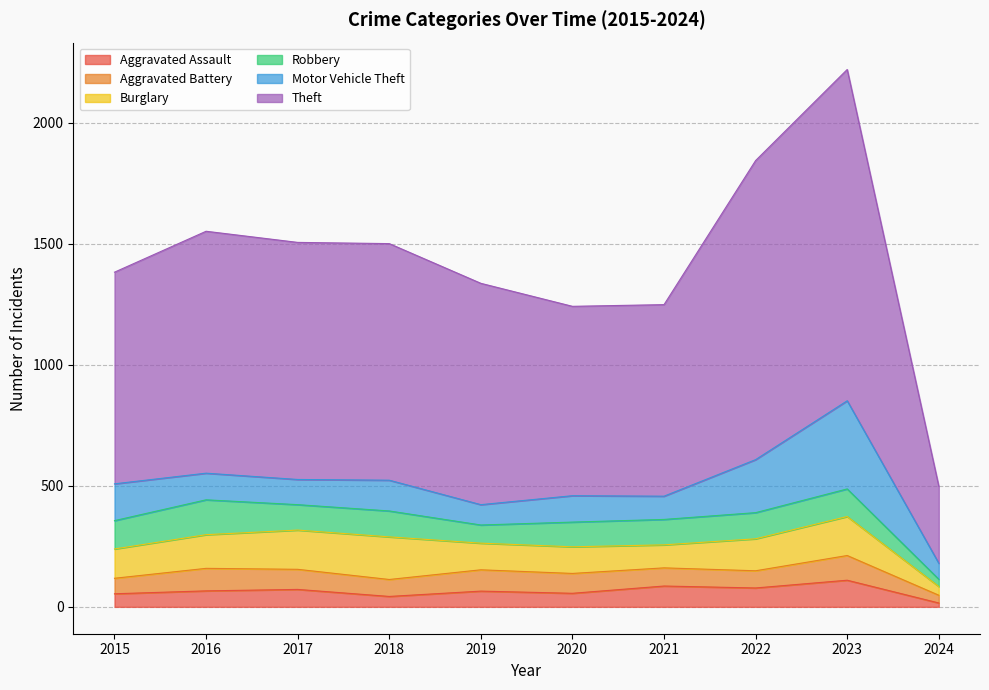

At 2017, list the series in order from smallest to largest.

Aggravated Assault, Aggravated Battery, Motor Vehicle Theft, Robbery, Burglary, Theft